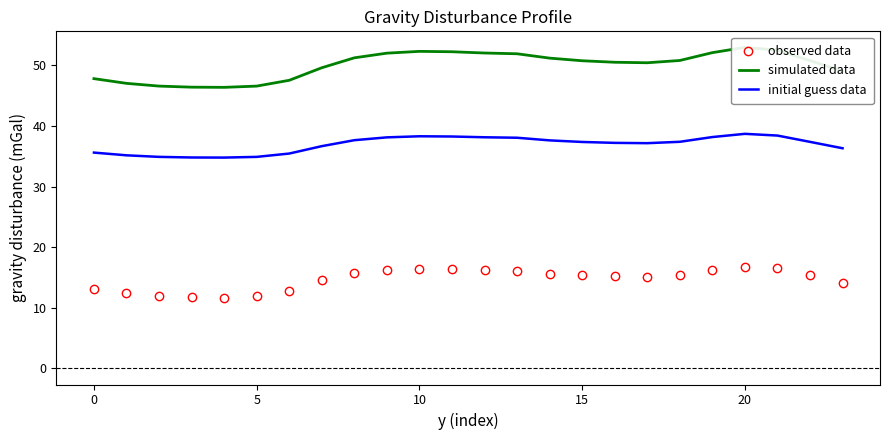

How many data points does each series have?

24